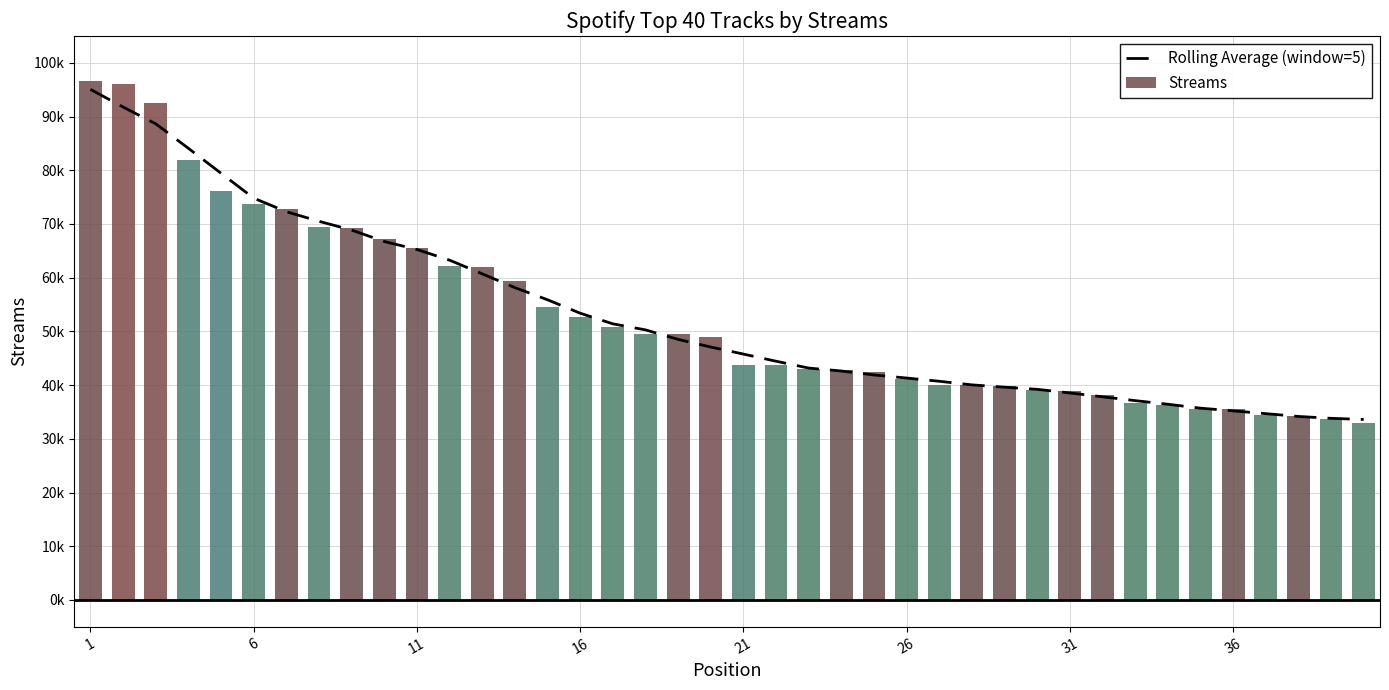

The value at 36 is 53309.0. True or false?

False